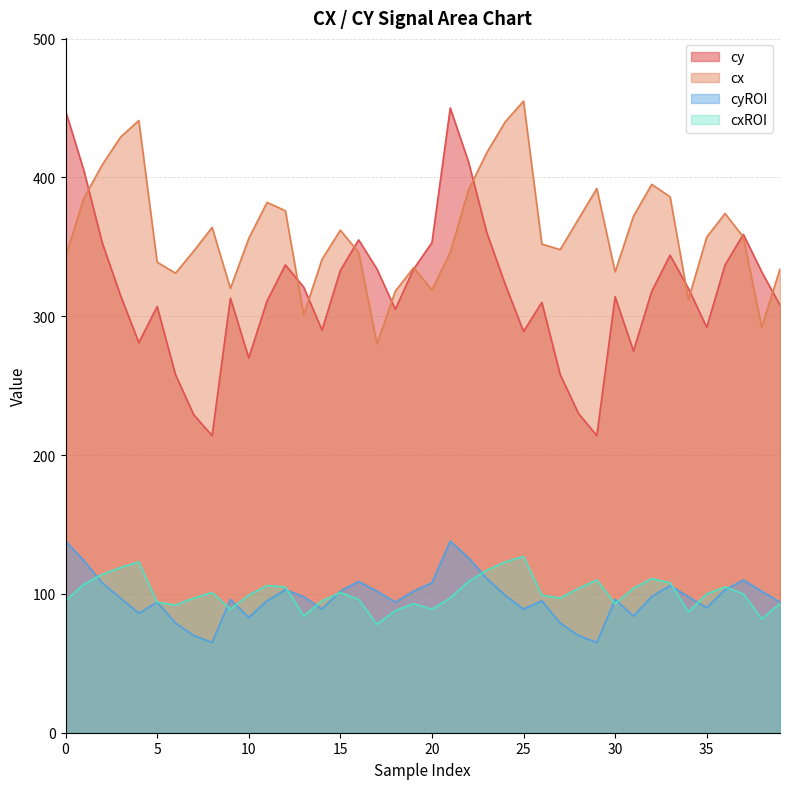

What are all the series names shown in the legend?

cy, cx, cyROI, cxROI